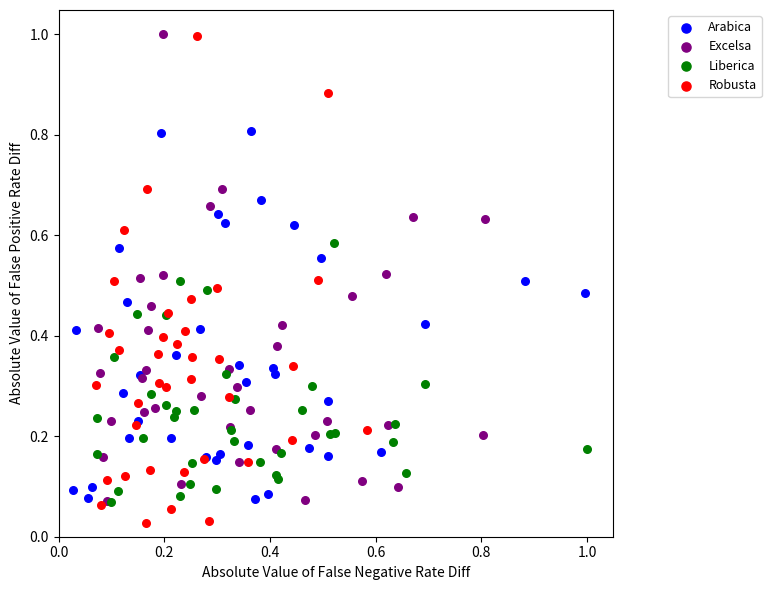

Which series reaches the minimum Y coordinate?

Robusta